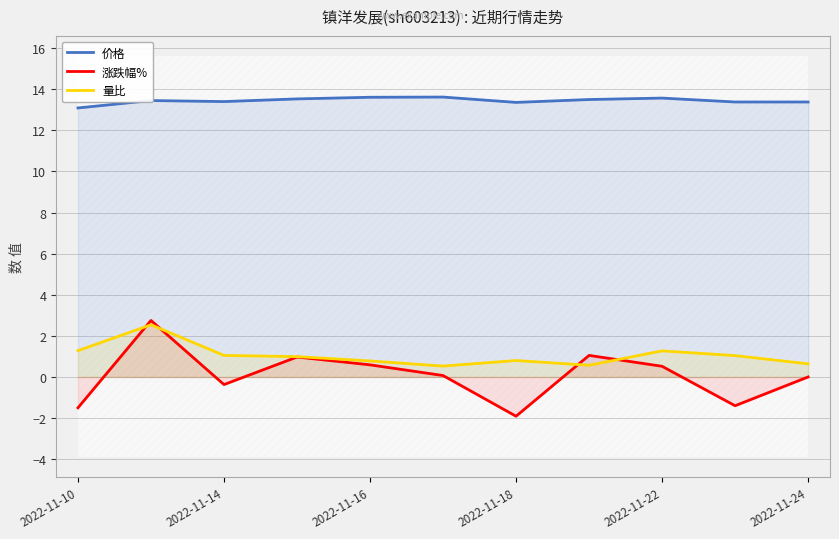

True or false: 涨跌幅% has a value of 2.5 at 2022-11-24.

False